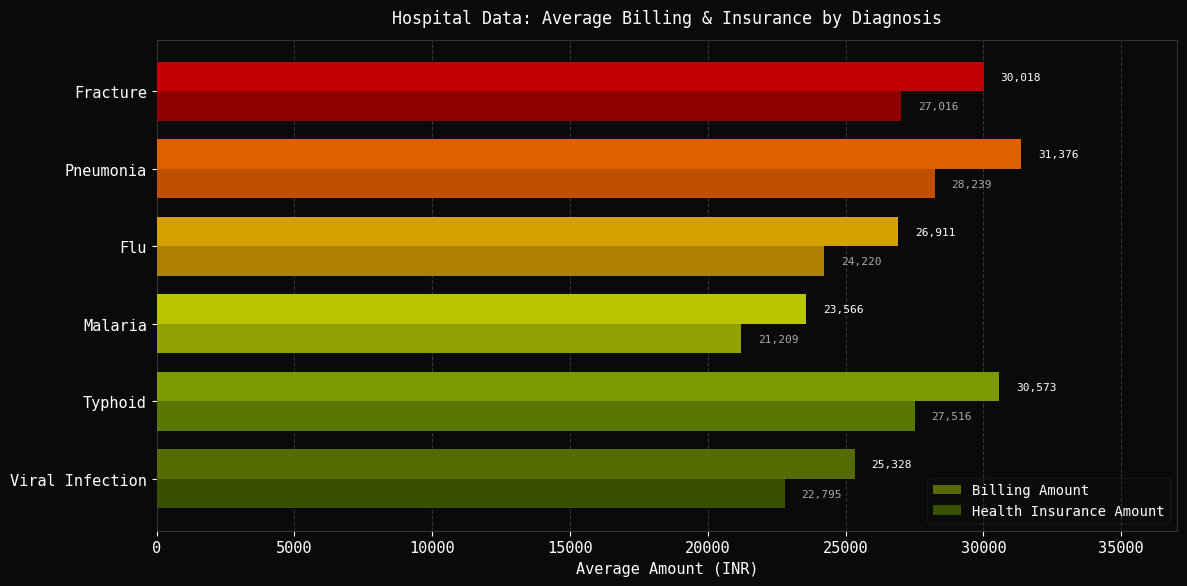

At which label does Billing Amount reach its minimum?

Malaria